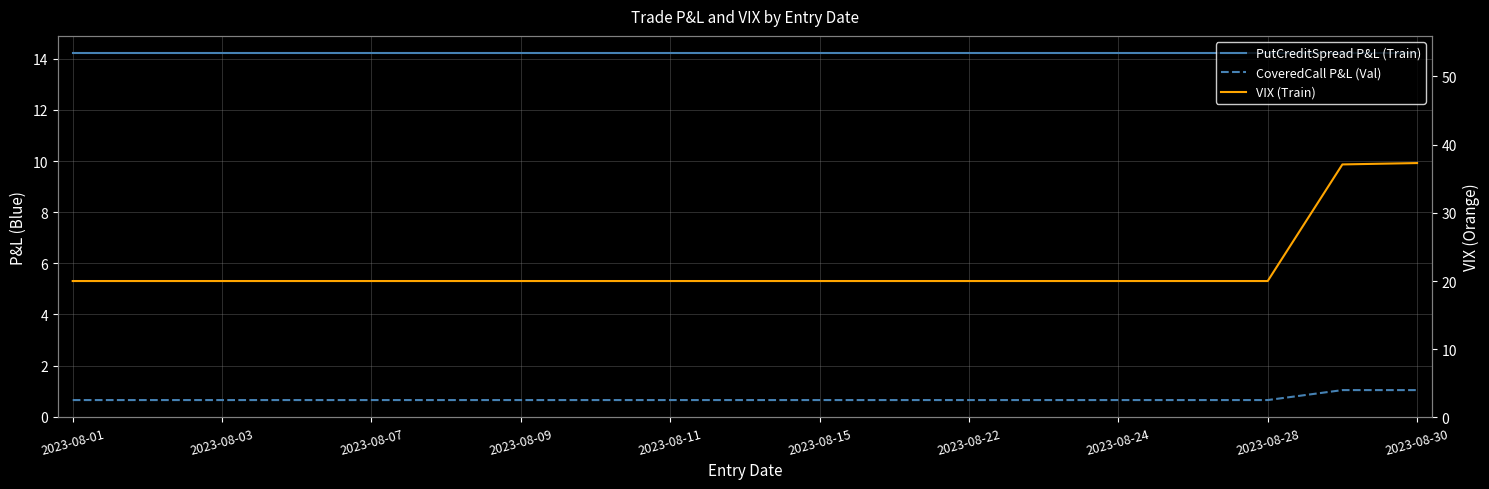

The VIX (Train) series shows 11.8 at 2023-08-09. True or false?

False